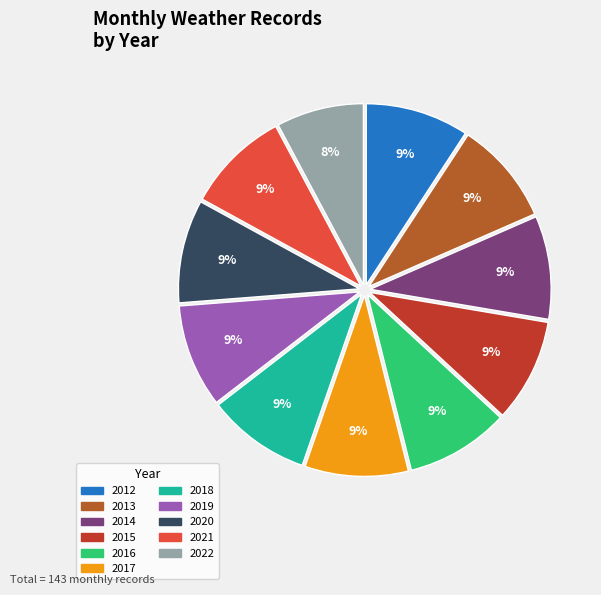

True or false: 2016 accounts for 9% of the total.

True